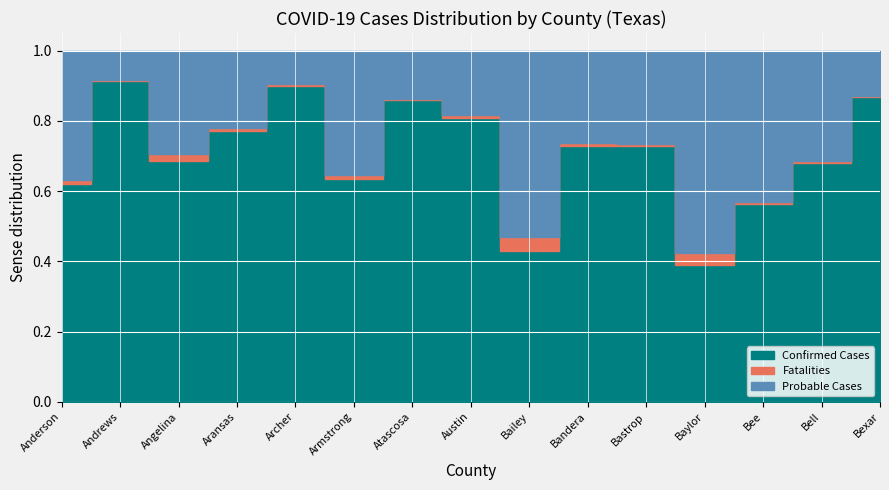

What is the label of the 10th point from the right?

Armstrong